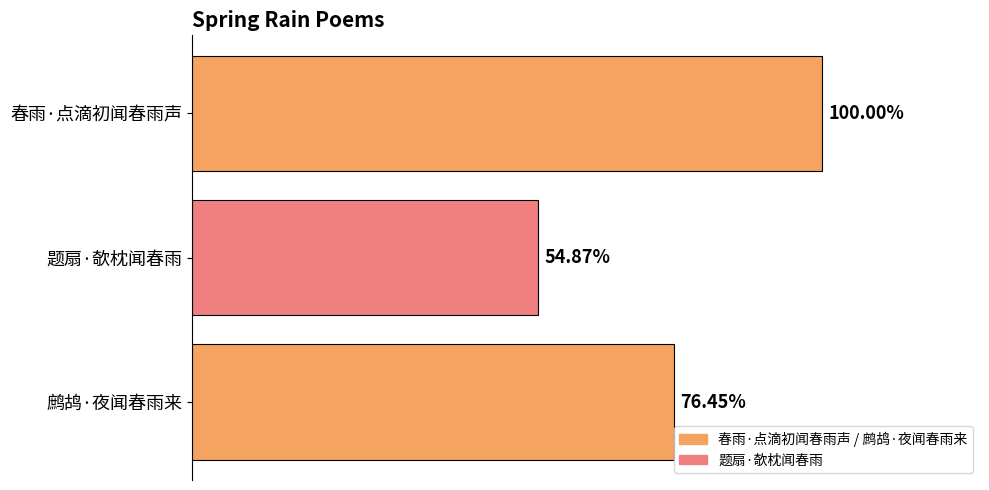

Are the bars horizontal?

Yes